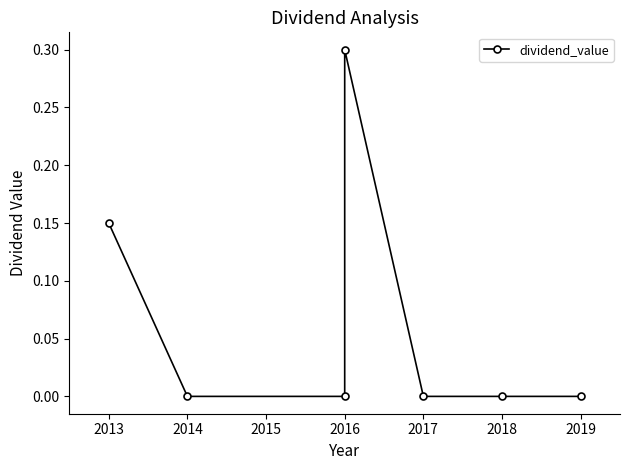

List the labels in order of value, largest first.

2016, 2013, 2014, 2016, 2017, 2018, 2019